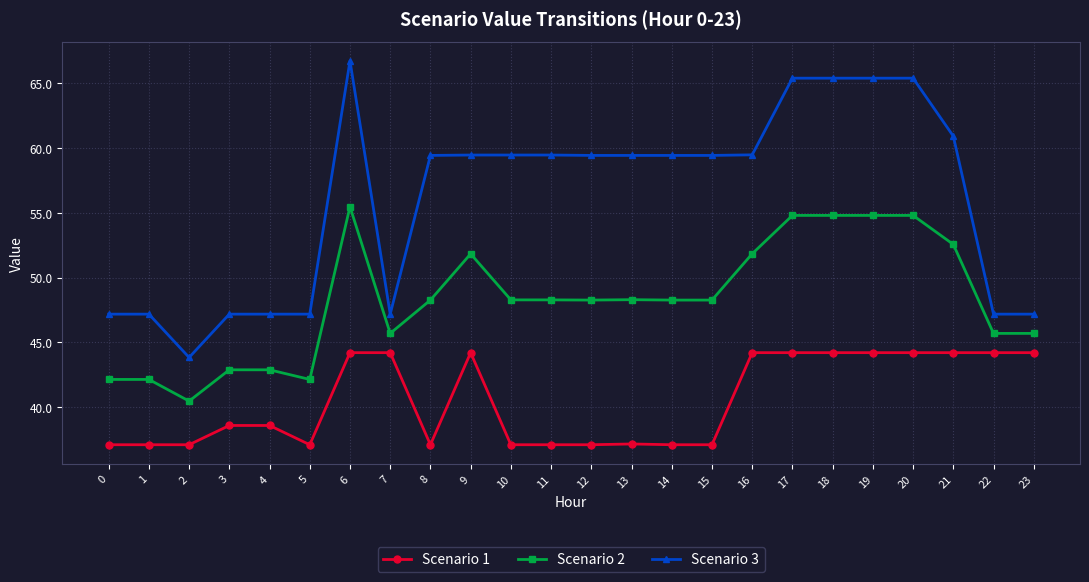

Is it true that Scenario 2 equals 54.8 at 19?

True